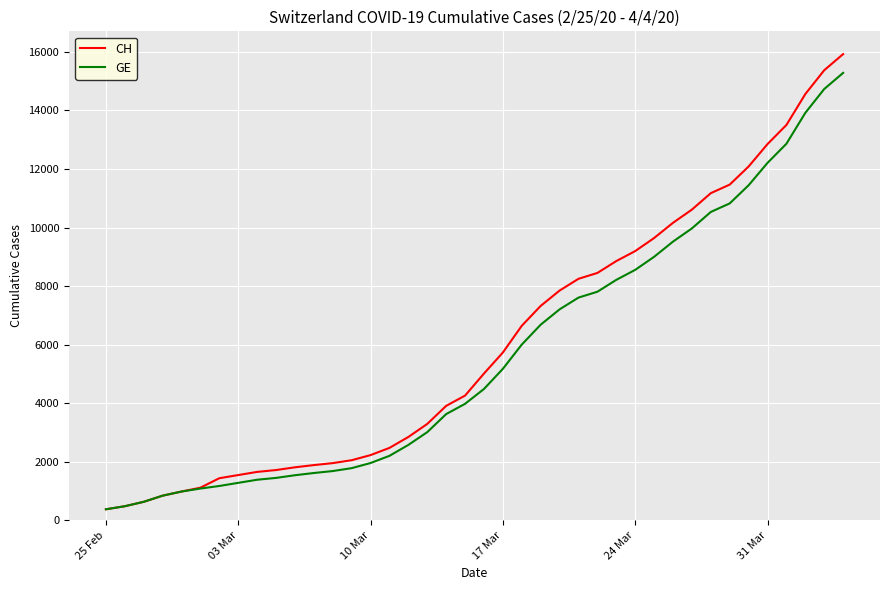

Which series has the largest range (max minus min)?

CH